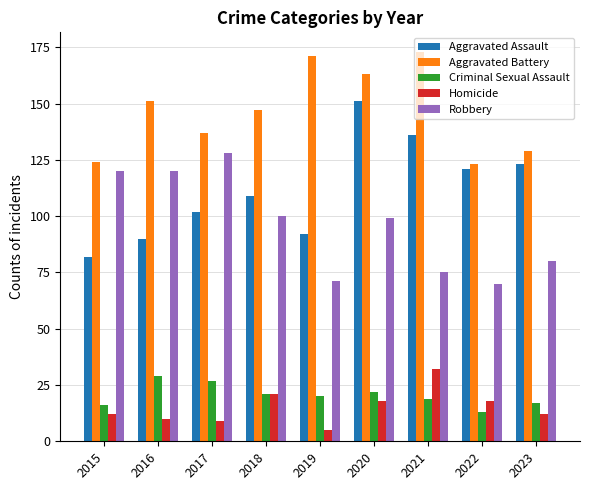

What is the approximate value of Robbery at 2020?

99